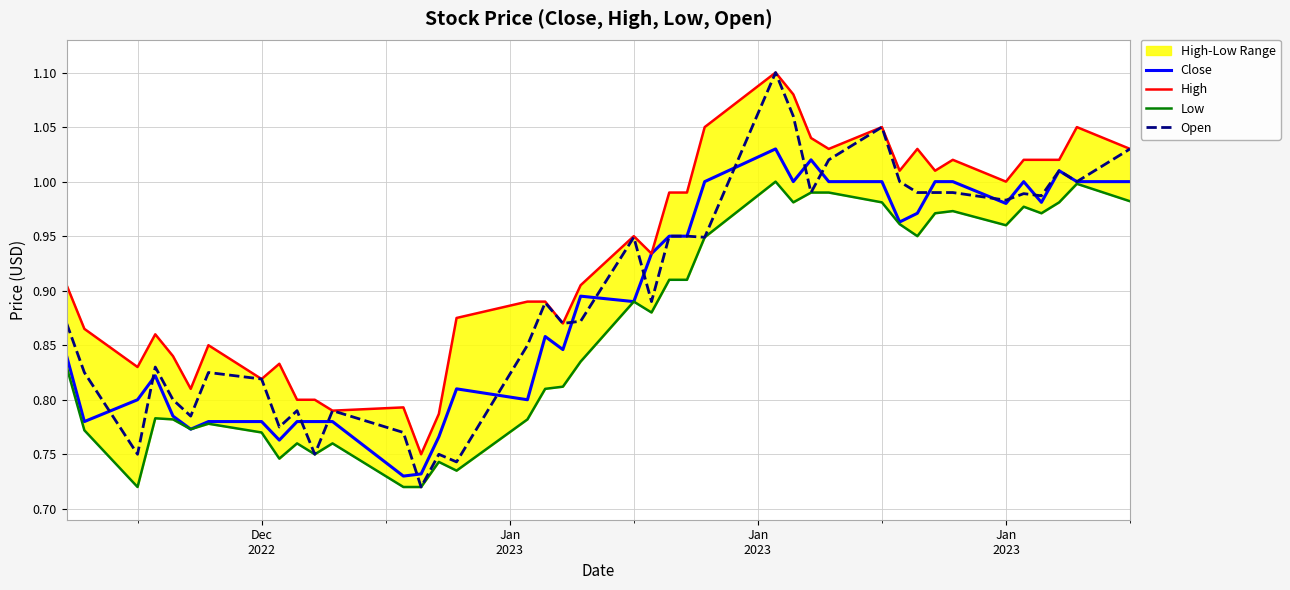

What are all the series names shown in the legend?

Close, High, Low, Open